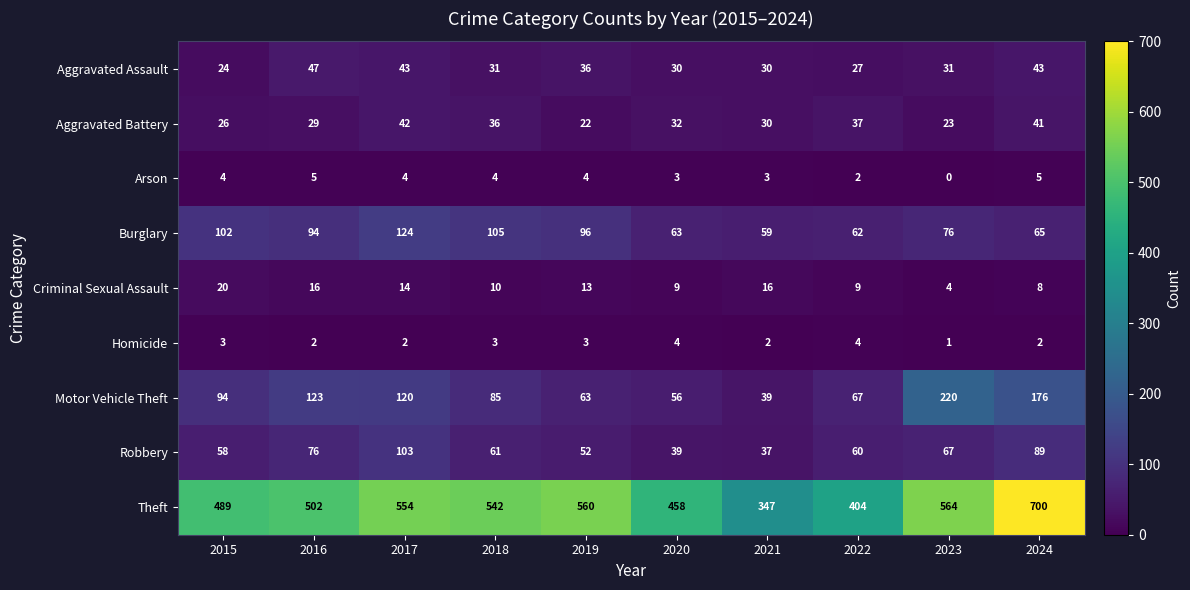

True or false: Robbery has a value of 96 at 2023.

False